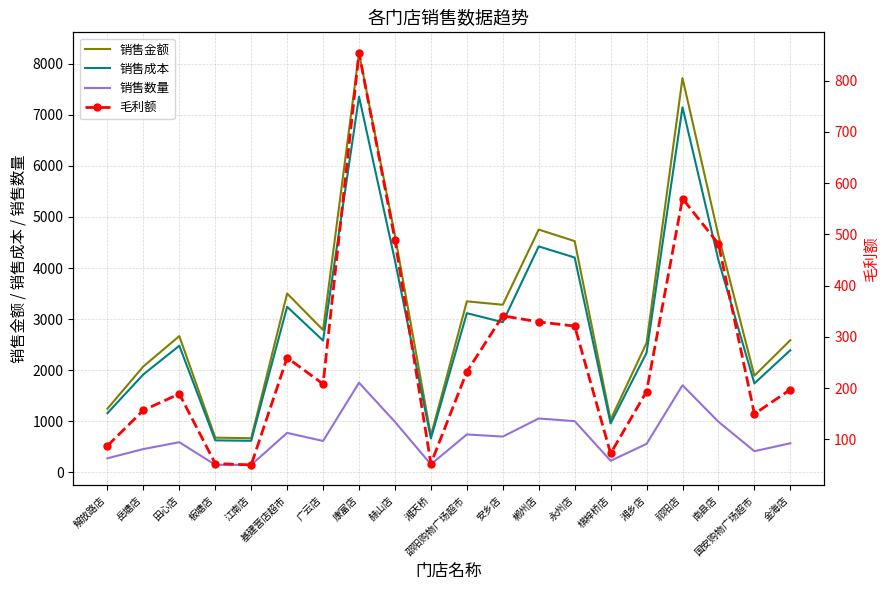

Reading right to left, extract all data points from this chart.

销售金额: 2588.5	1892.0	4636.0	7715.0	2534.5	1031.5	4526.0	4752.0	3281.0	3348.0	718.5	4635.0	8208.1	2788.0	3501.0	670.0	681.0	2668.0	2075.0	1247.5
销售成本: 2391.5	1742.3	4154.7	7145.2	2341.3	959.1	4205.1	4422.8	2940.0	3116.1	665.9	4146.3	7354.1	2580.0	3241.7	619.9	628.2	2479.3	1918.2	1160.2
销售数量: 571.0	416.0	992.0	1706.0	559.0	229.0	1004.0	1056.0	702.0	744.0	159.0	990.0	1756.0	616.0	774.0	148.0	150.0	592.0	458.0	277.0
毛利额: 197.0	149.7	481.4	569.8	193.2	72.4	320.9	329.2	341.0	231.9	52.6	488.7	853.9	208.0	259.3	50.1	52.8	188.7	156.8	87.3